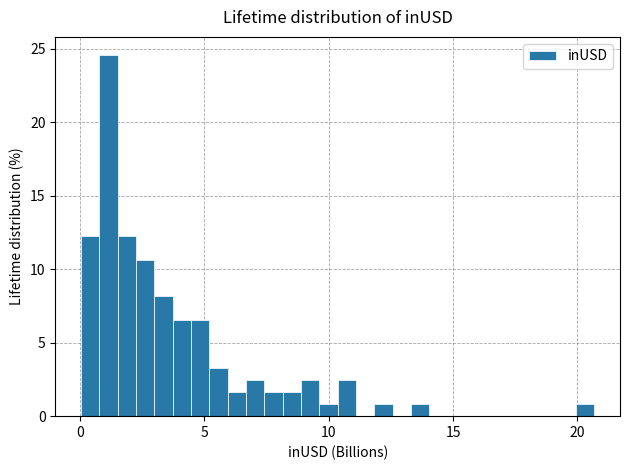

Around what value on the x-axis is the tallest bar? Give the approximate position of its centre, as read against the axis.

1.0